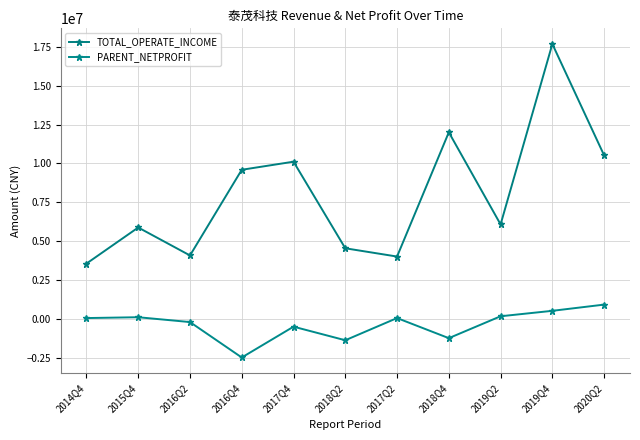

Which has a higher value, 2018Q2 or 2016Q2?

2018Q2